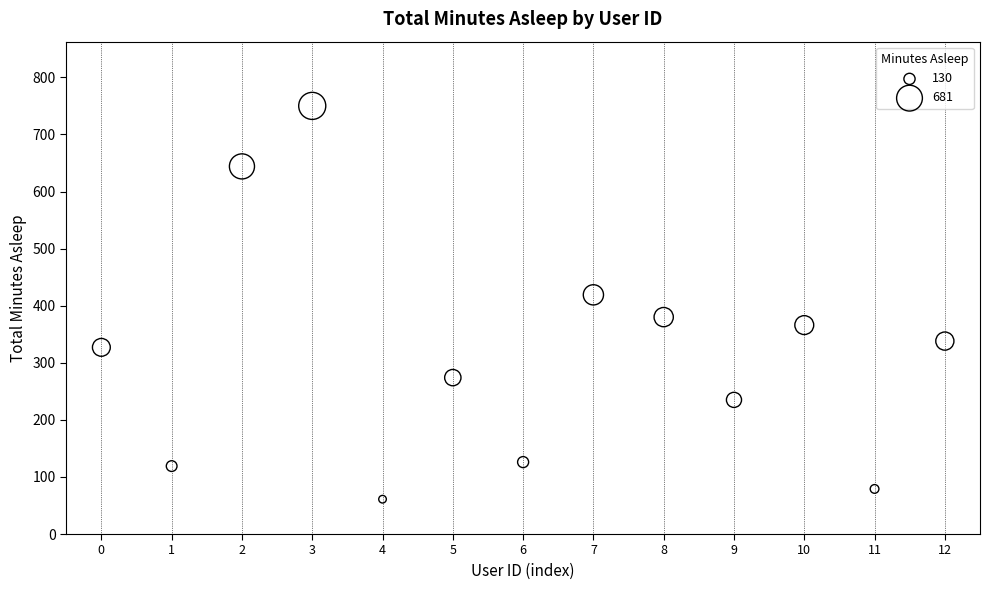

What is the range of Y values (max minus min)?

689